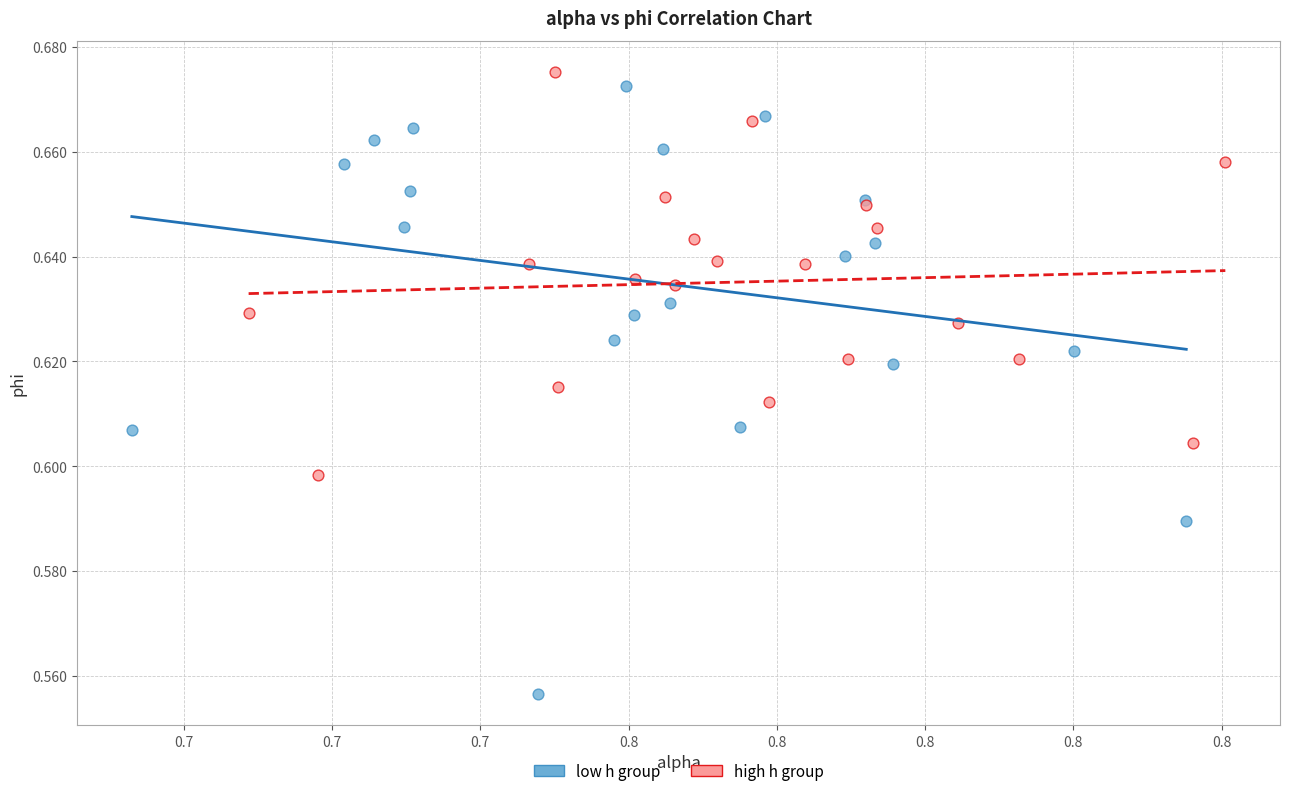

What are all the series names shown in the legend?

low h group, high h group